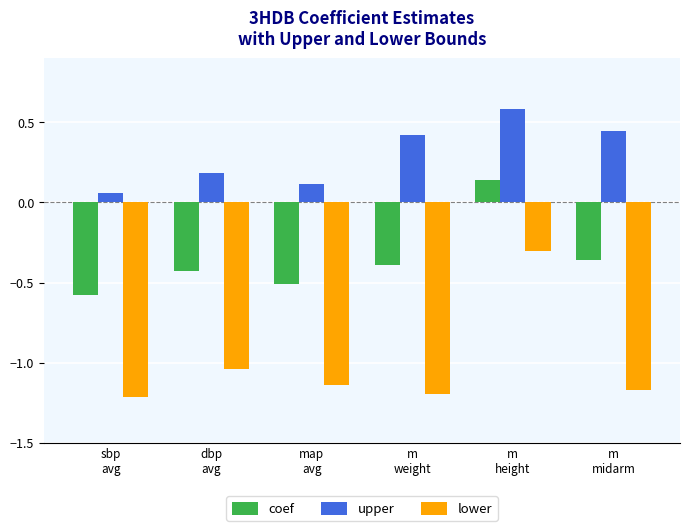

List the series in order of their overall mean, lowest first.

lower, coef, upper